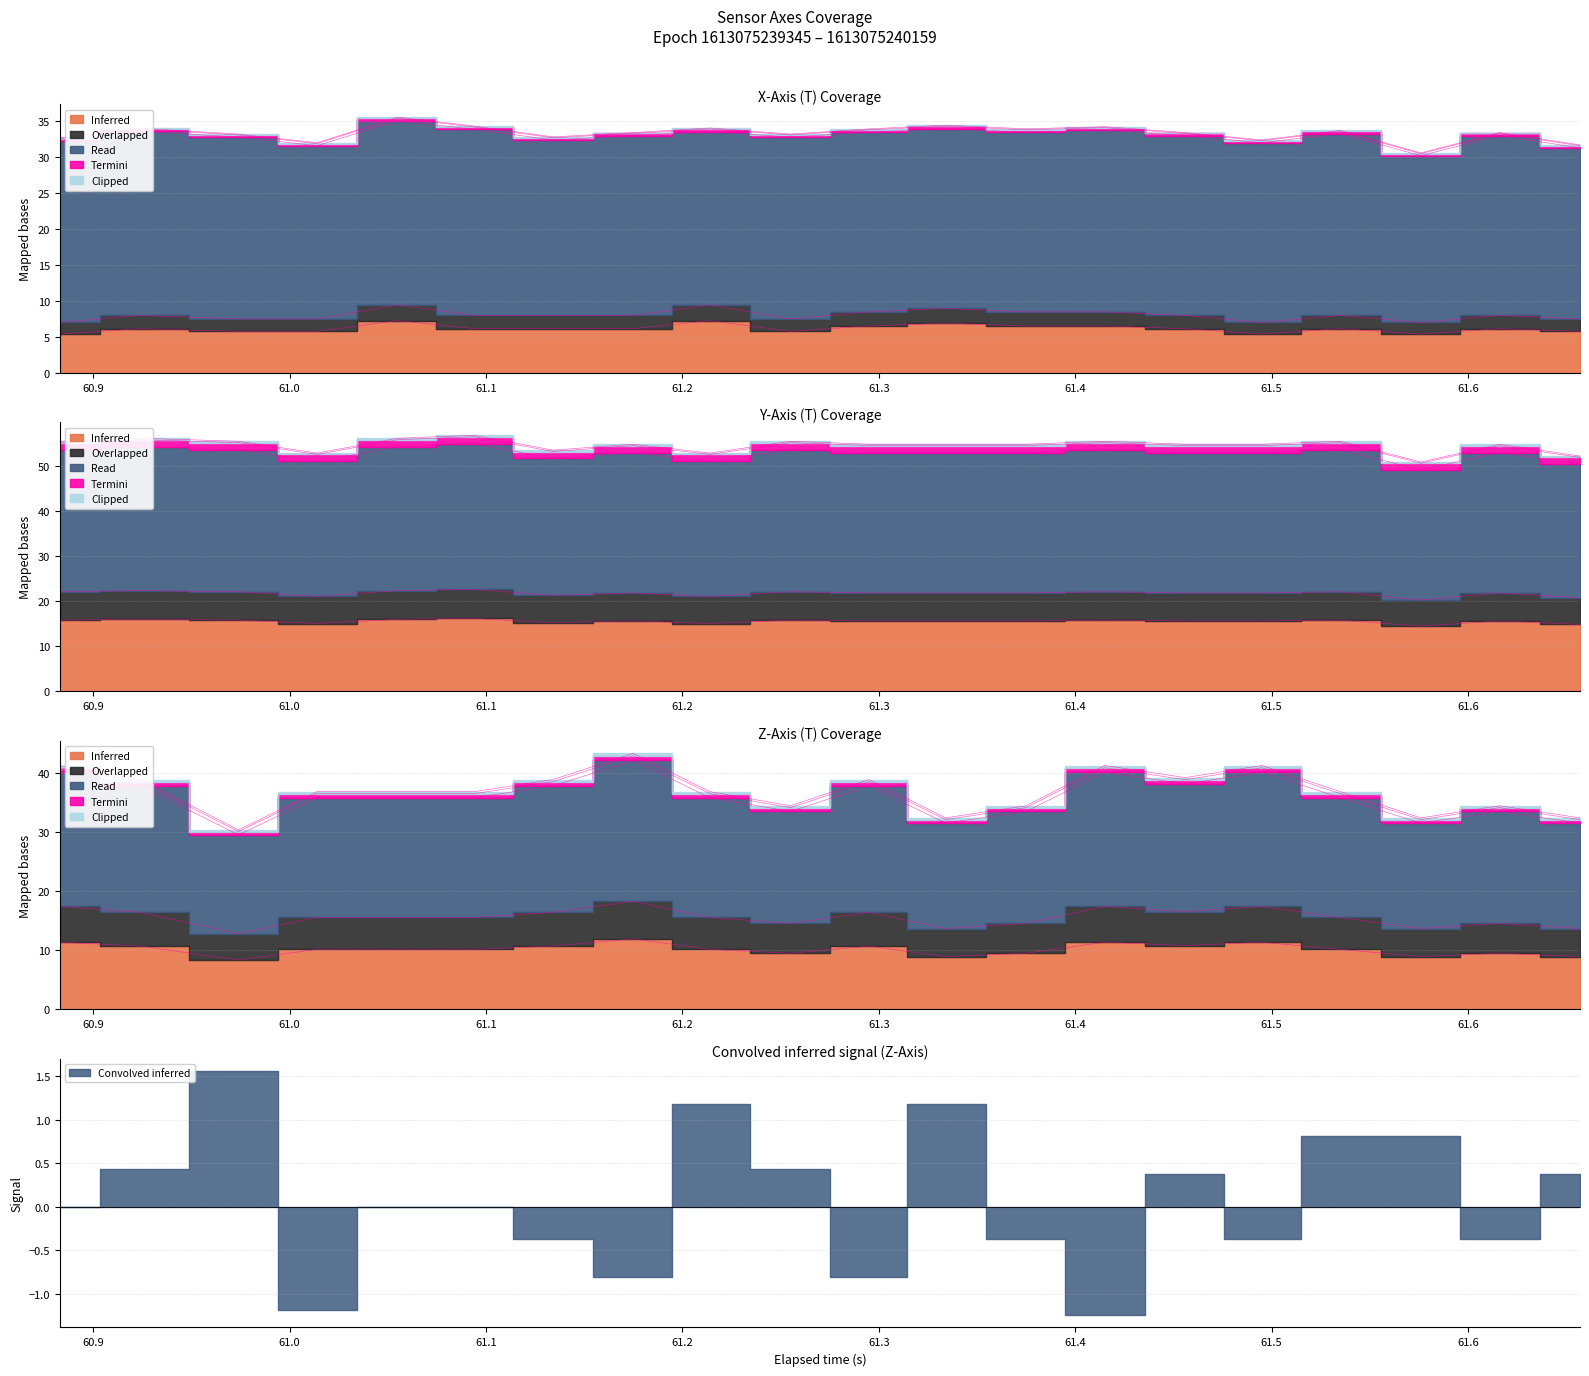

How many values in the y_axis series exceed 15?

18